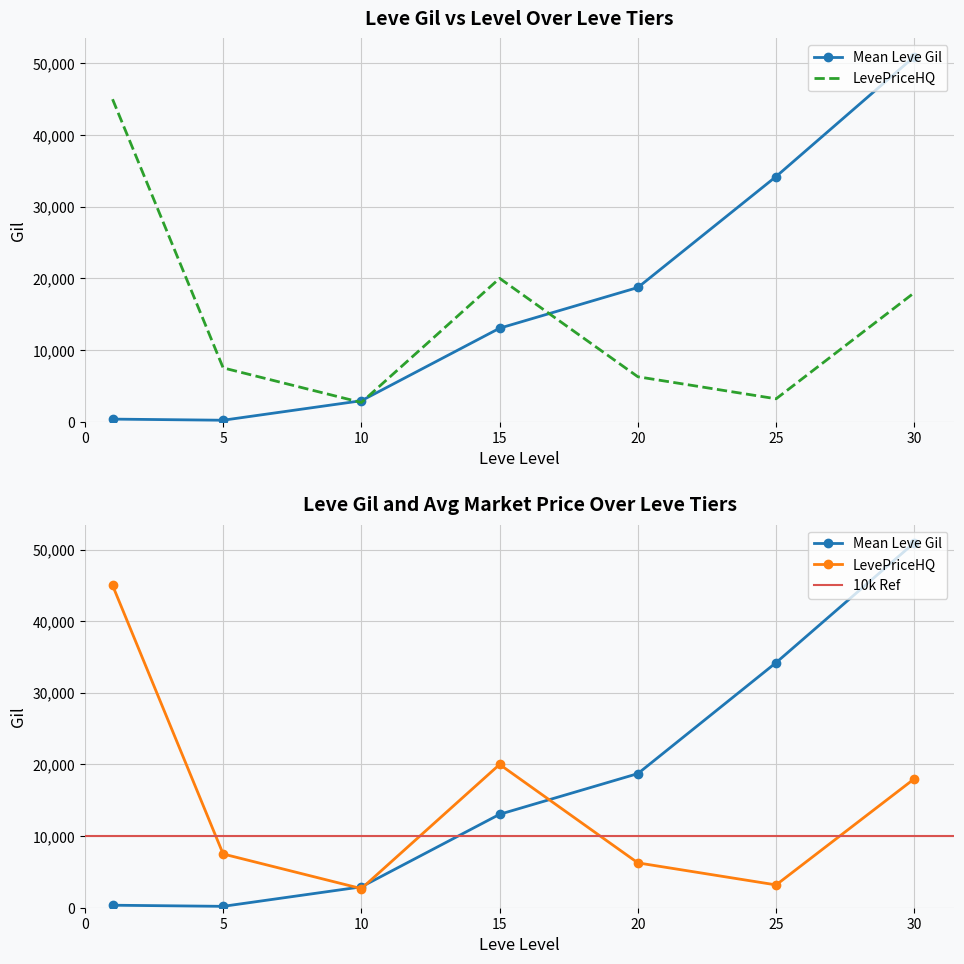

Where is Leve EXP nearest to the value 26?

20